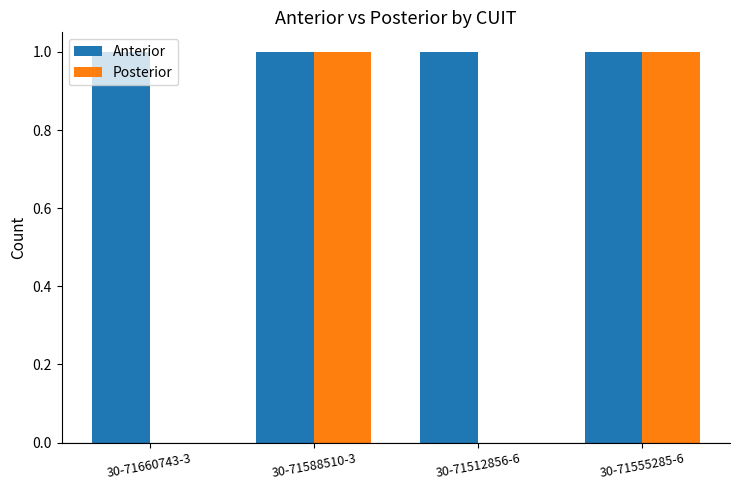

Reading left to right, extract all data points from this chart.

Anterior: 30-71660743-3=1	30-71588510-3=1	30-71512856-6=1	30-71555285-6=1
Posterior: 30-71660743-3=0	30-71588510-3=1	30-71512856-6=0	30-71555285-6=1